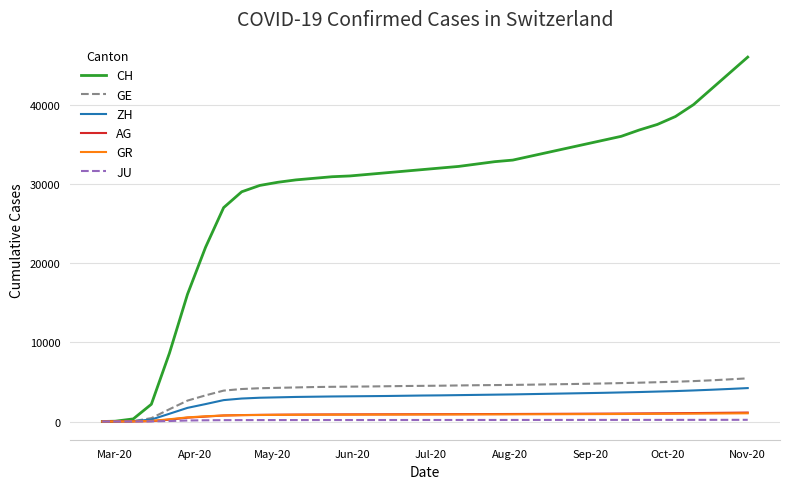

What is the maximum value shown in the chart?

46000